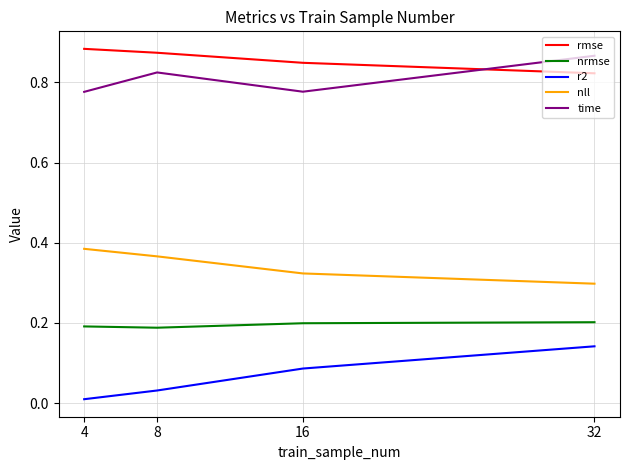

The rmse series shows 1.5 at 4. True or false?

False